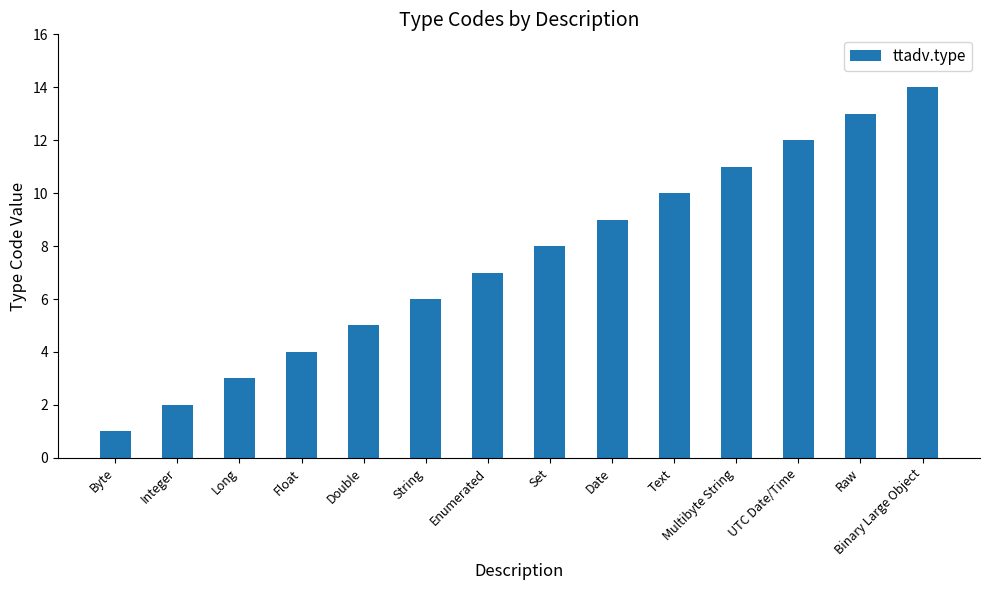

What position from the left is Multibyte String?

11